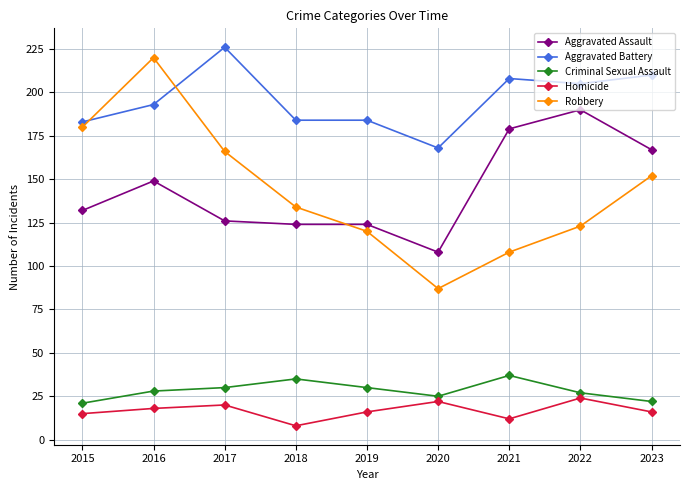

Count the number of data series in this chart.

5